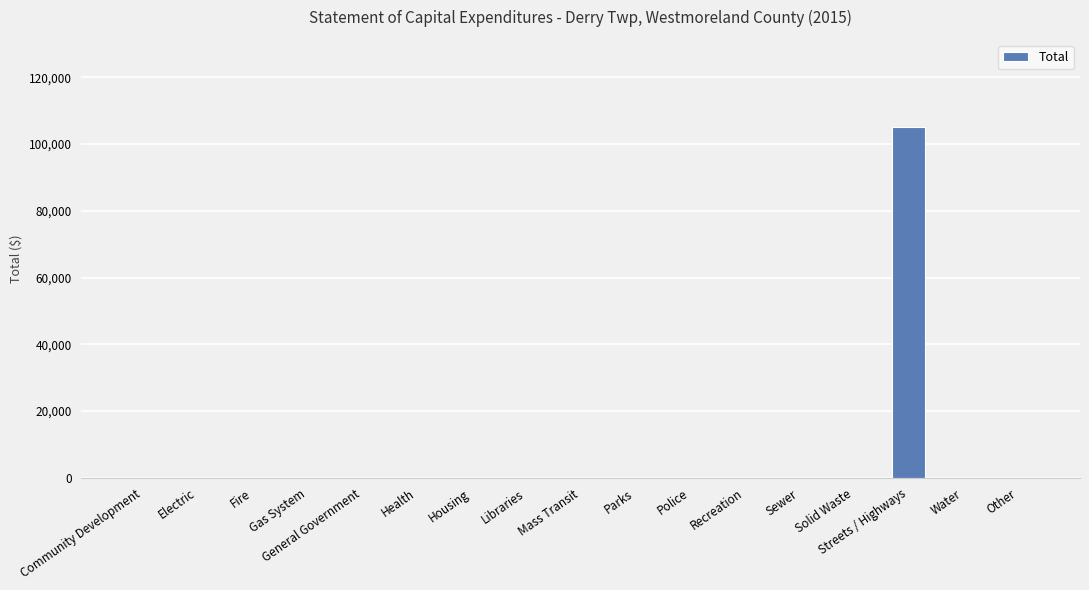

Which label corresponds to the largest value in the chart?

Streets / Highways